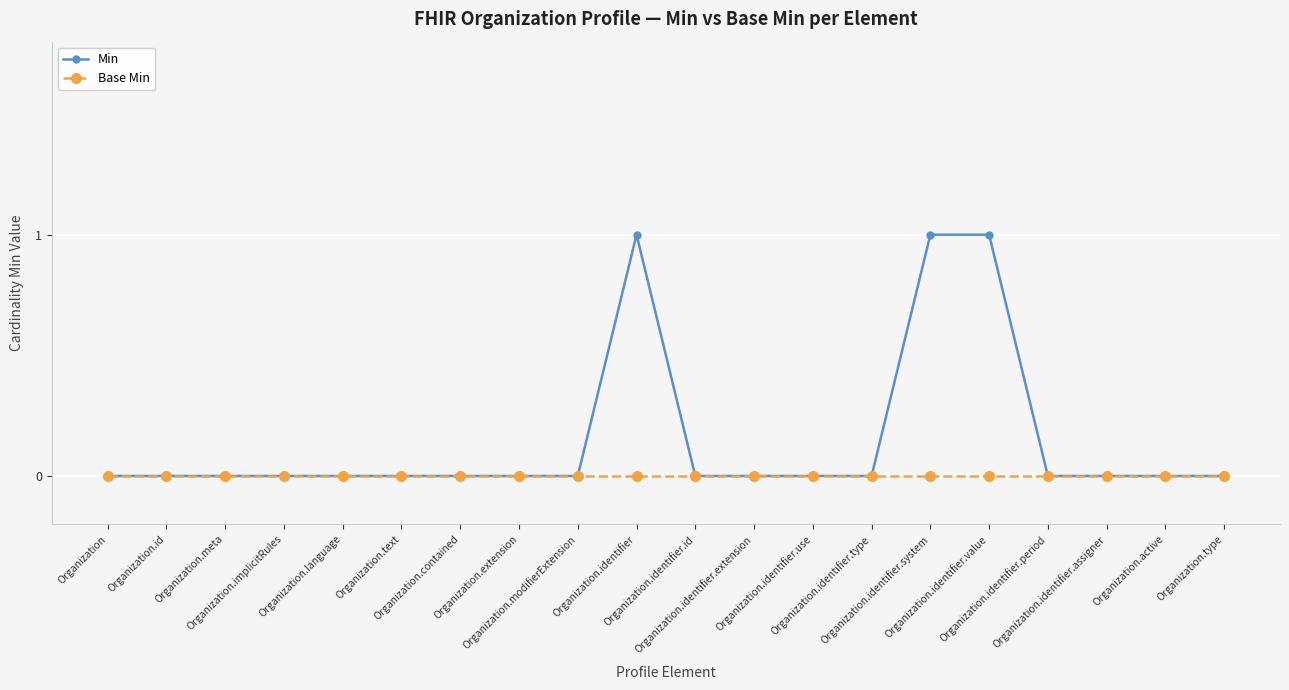

How many lines are shown in the chart?

2